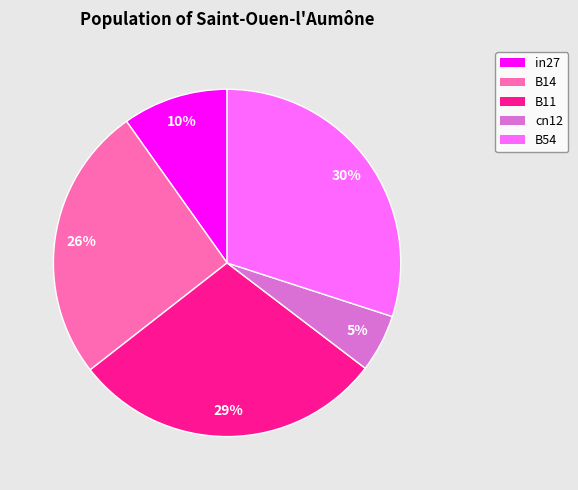

Rank the categories by value from highest to lowest.

B54, B11, B14, in27, cn12